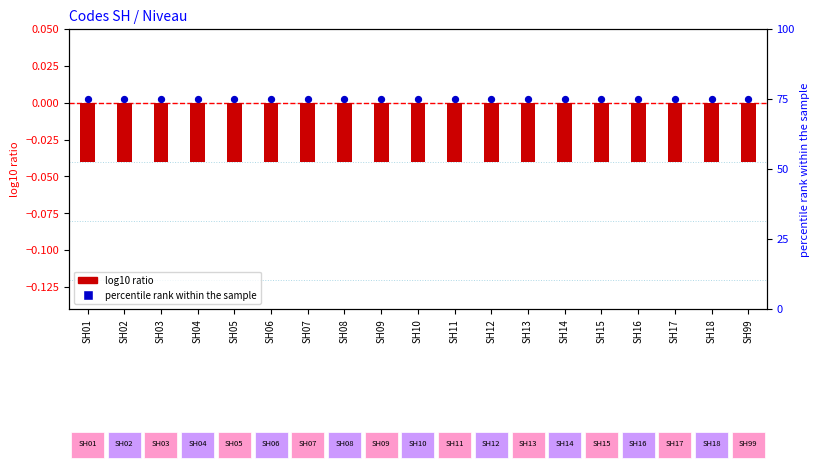

Is the value of percentile rank within the sample at SH08 greater than the value of log10 ratio at SH05?

Yes